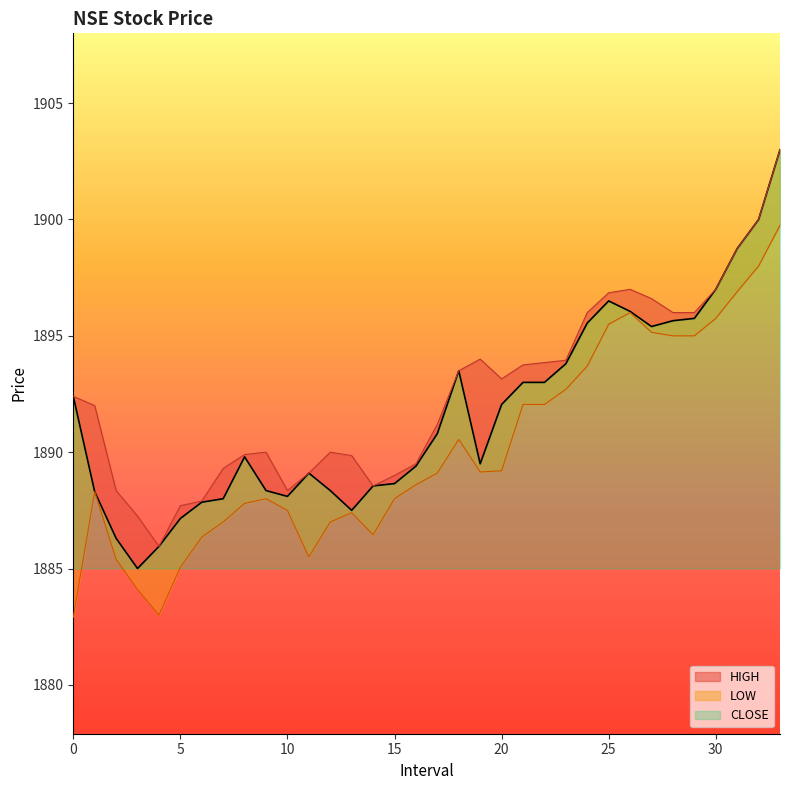

What is the average value of the CLOSE series?

1891.7